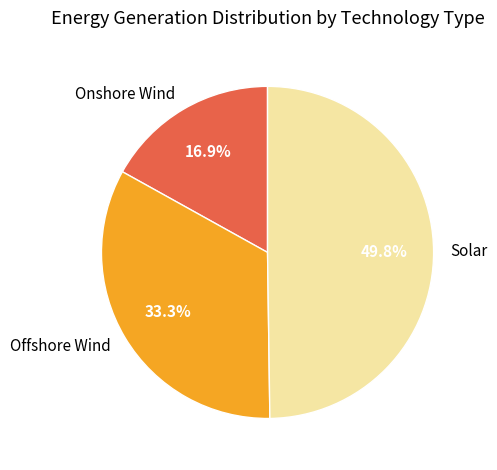

Which slice is the smallest?

Onshore Wind